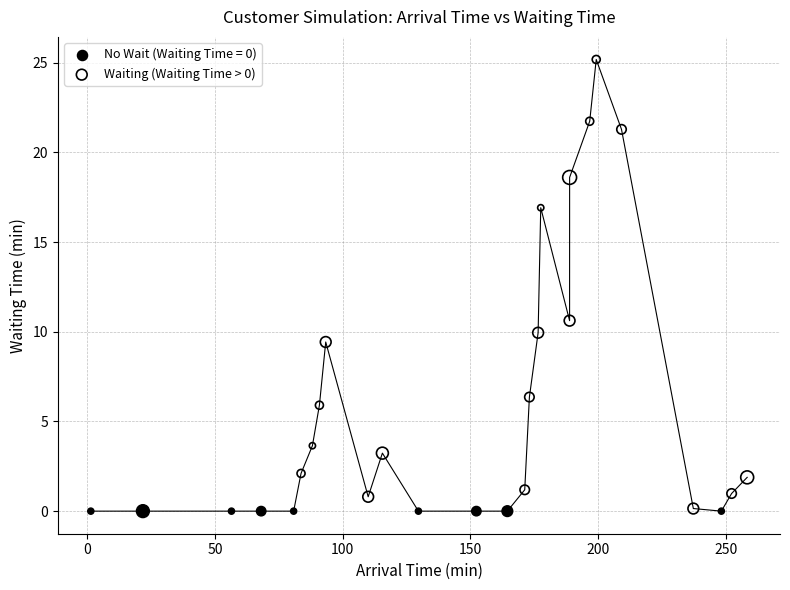

Which series reaches the maximum Y coordinate?

Waiting (Waiting Time > 0)